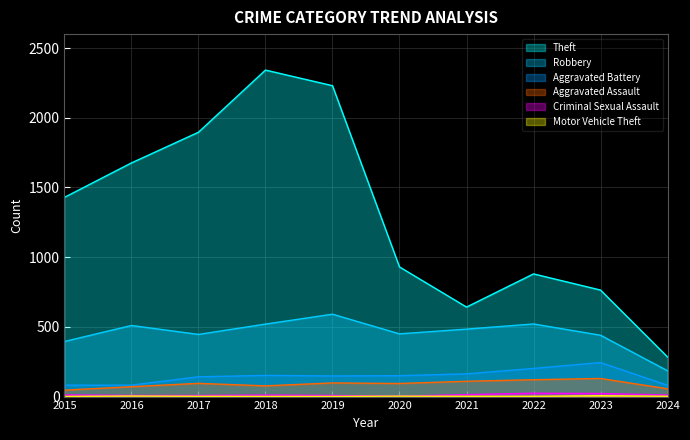

Between 2024 and 2017, which is larger?

2017